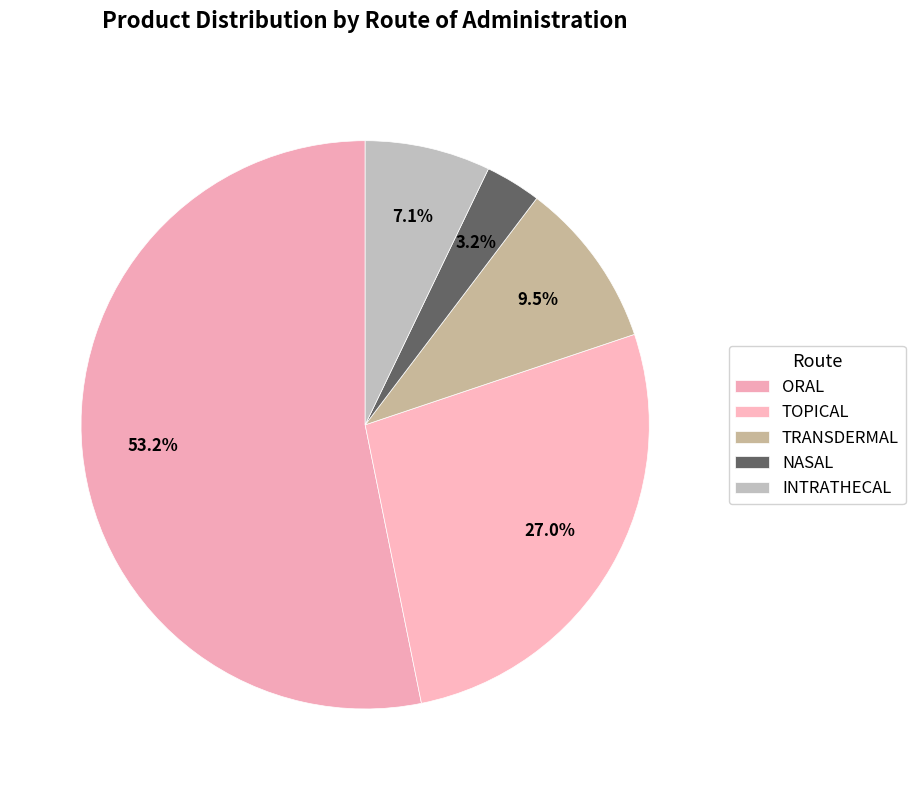

Is it true that TRANSDERMAL is 19% of the pie?

False